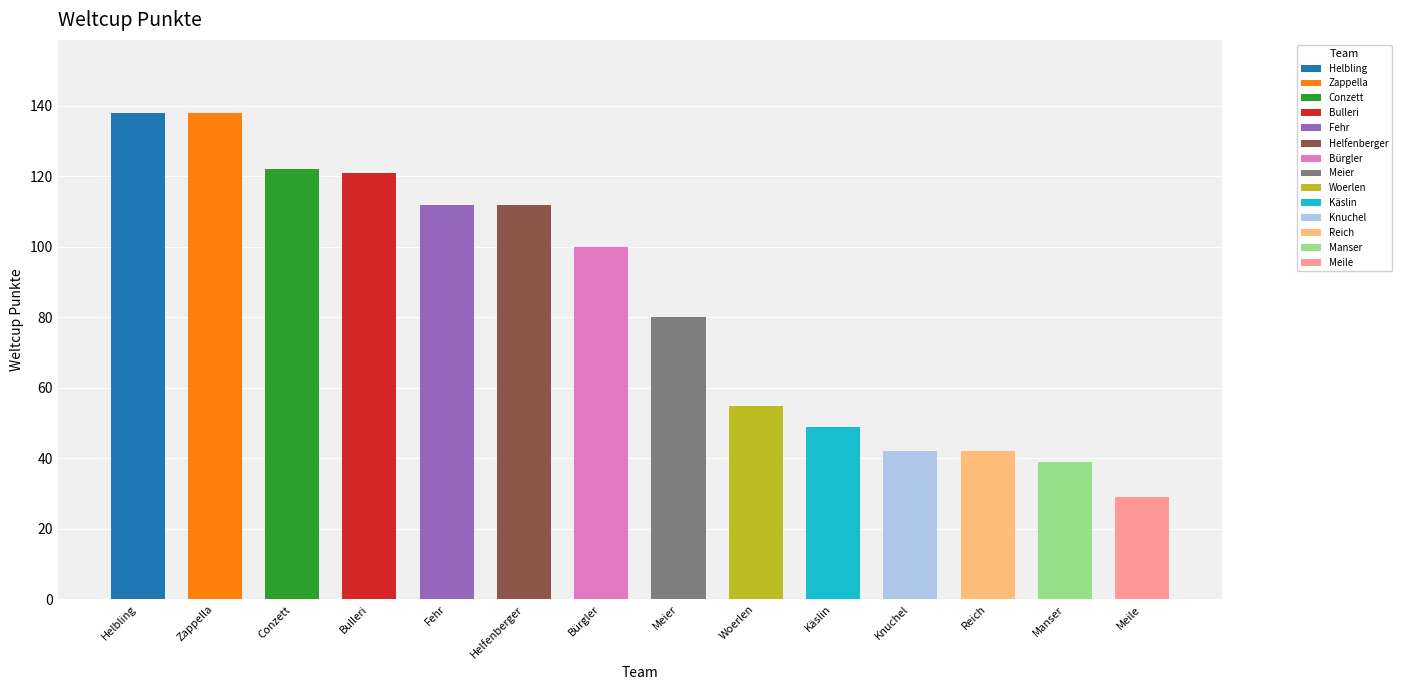

What is the difference between the second highest and second lowest values?

99